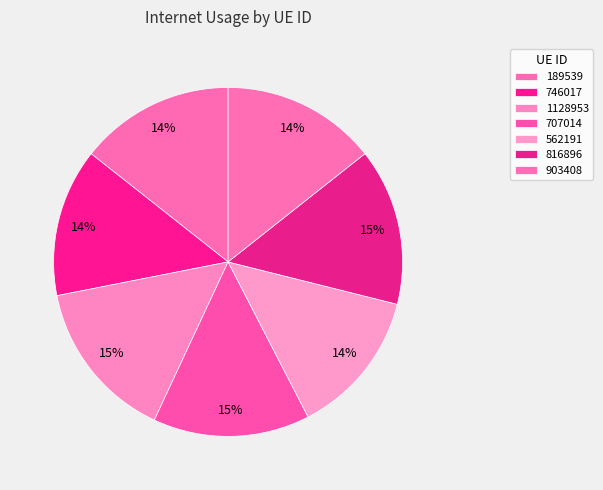

How many slices are in this pie chart?

7